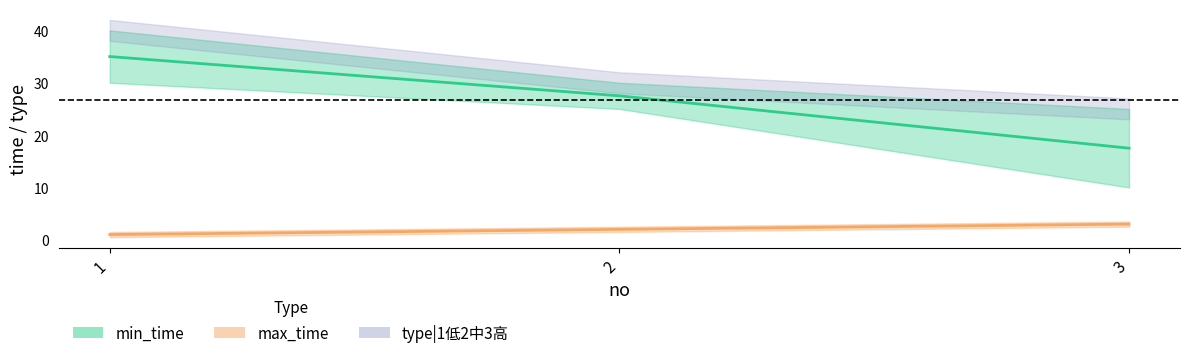

Which series has the largest range (max minus min)?

min_time